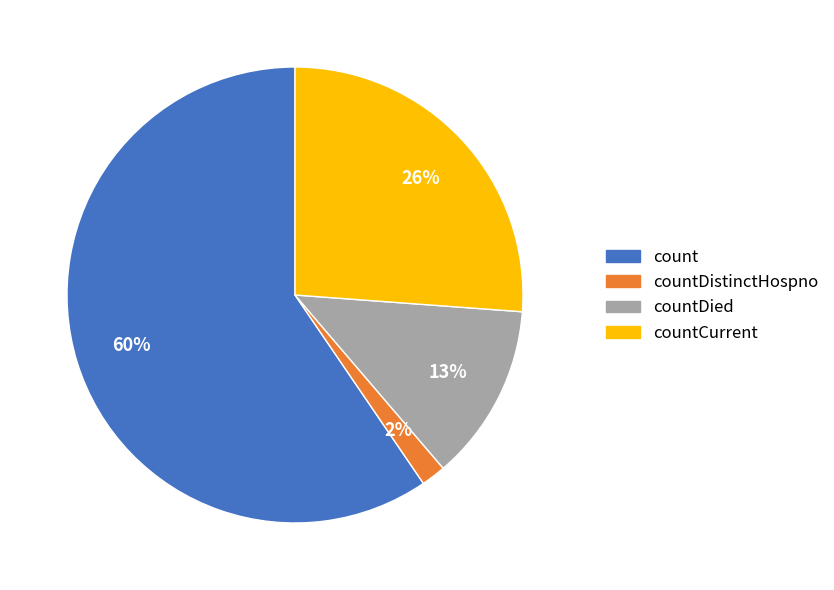

To the nearest percent, what is the average slice percentage?

25%